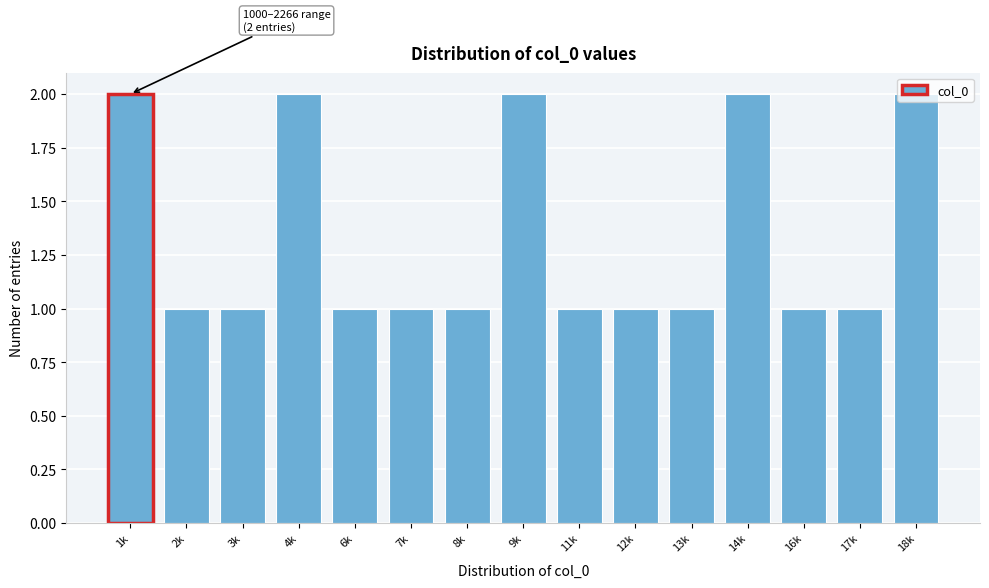

What is the sum of the values at 18k and 6k?

3